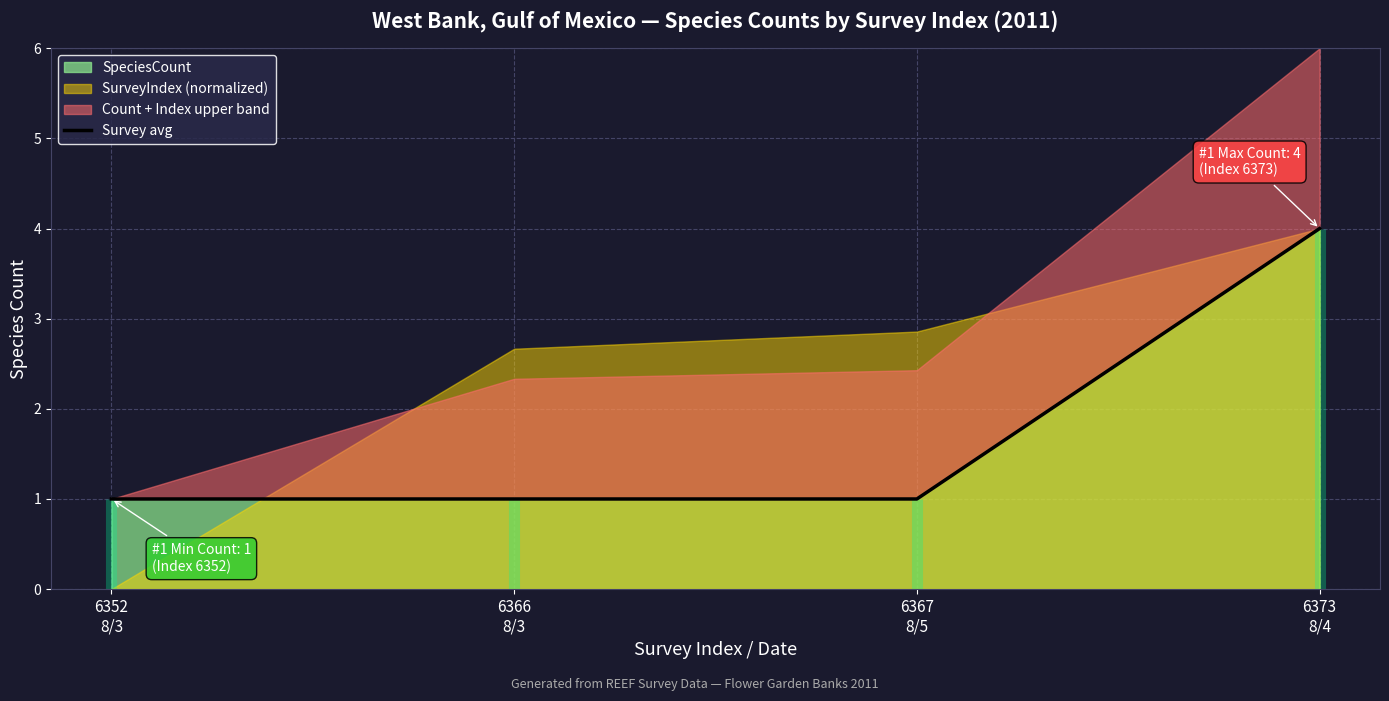

Which label corresponds to the smallest value in the chart?

6352
8/3